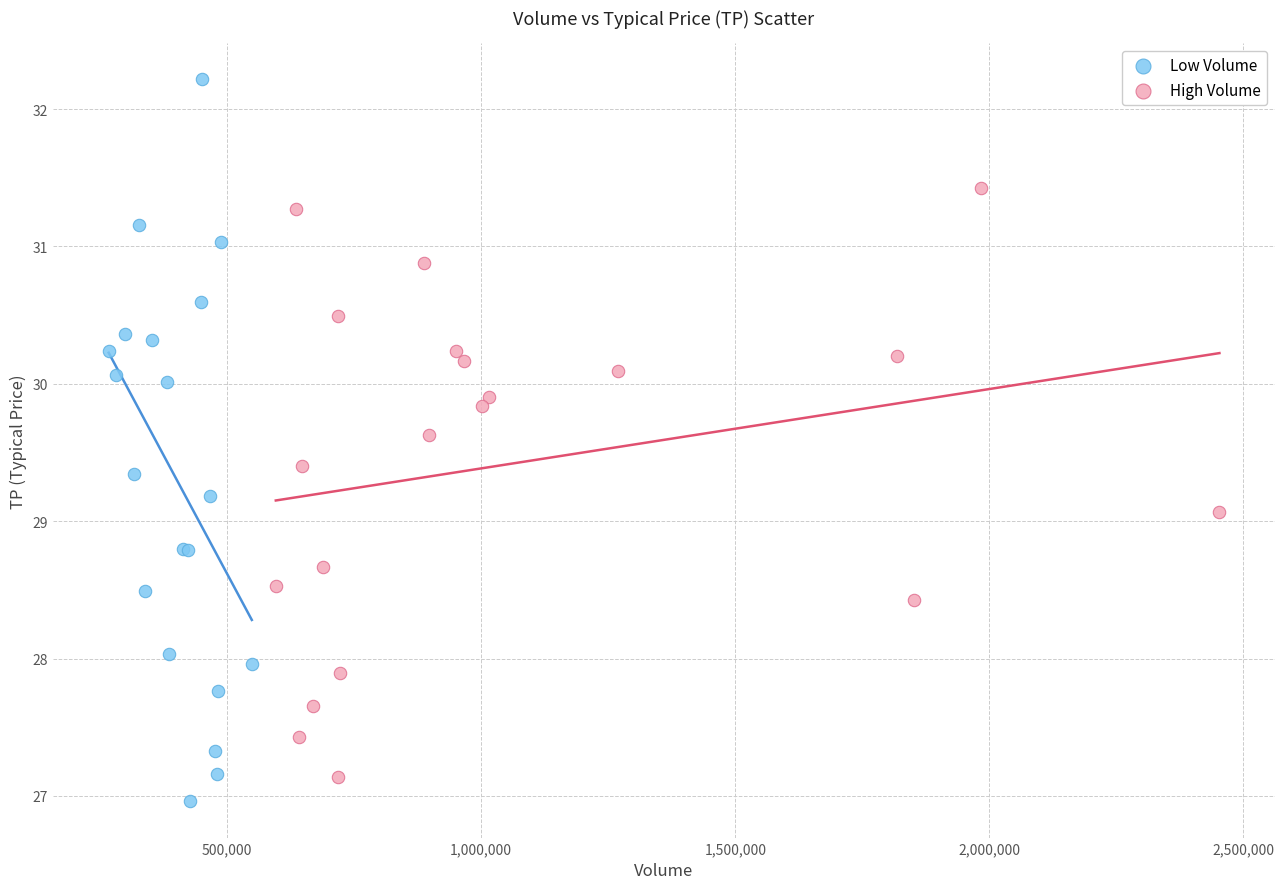

Which series reaches the maximum Y coordinate?

Low Volume